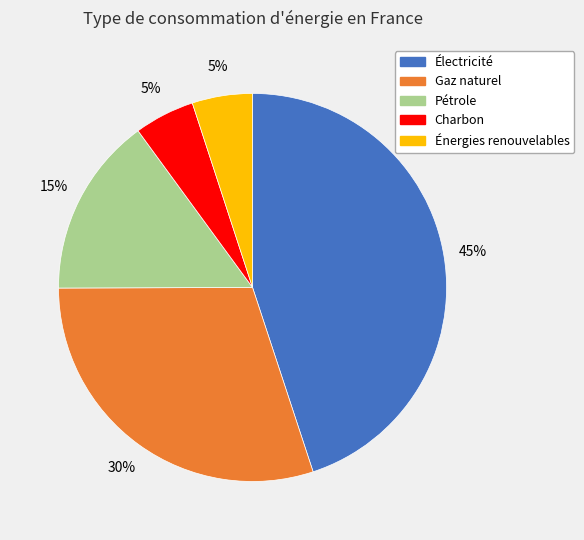

Between Pétrole and Gaz naturel, which is larger?

Gaz naturel